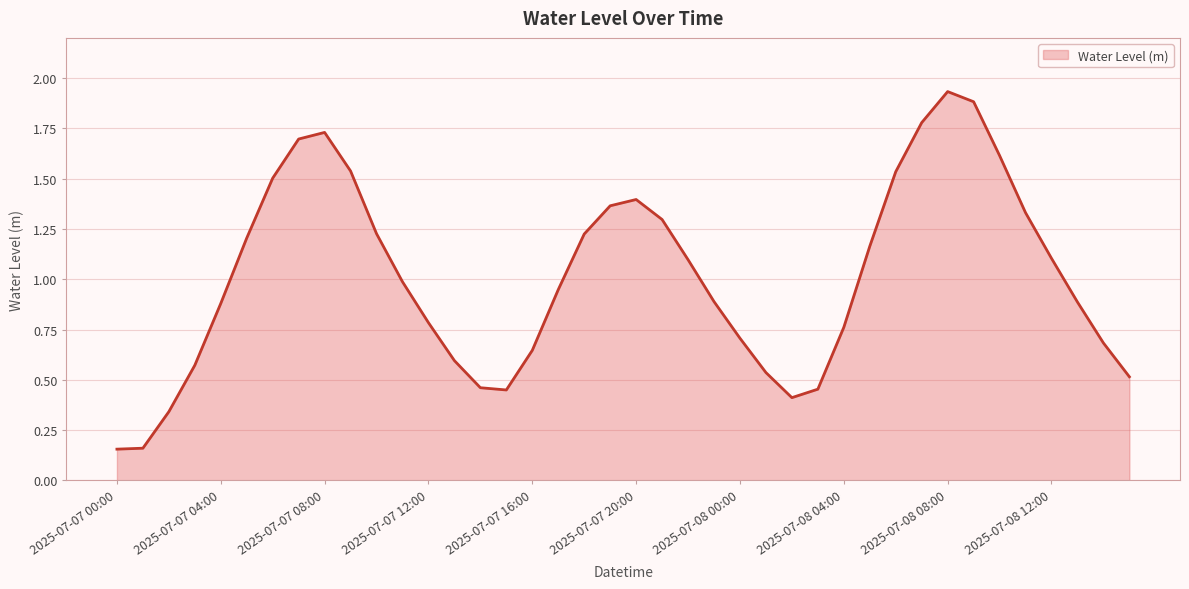

How many categories are shown in the chart?

40